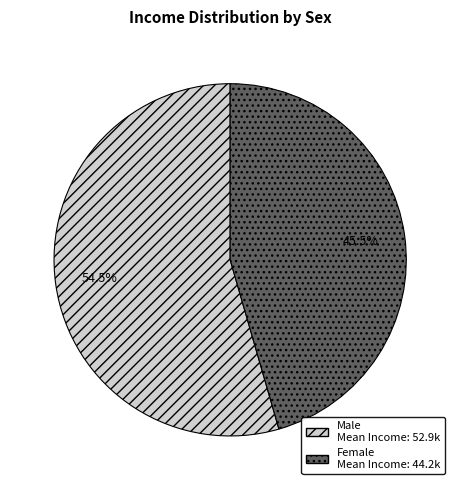

To the nearest percent, what is the difference between the largest and smallest slice percentages?

9%